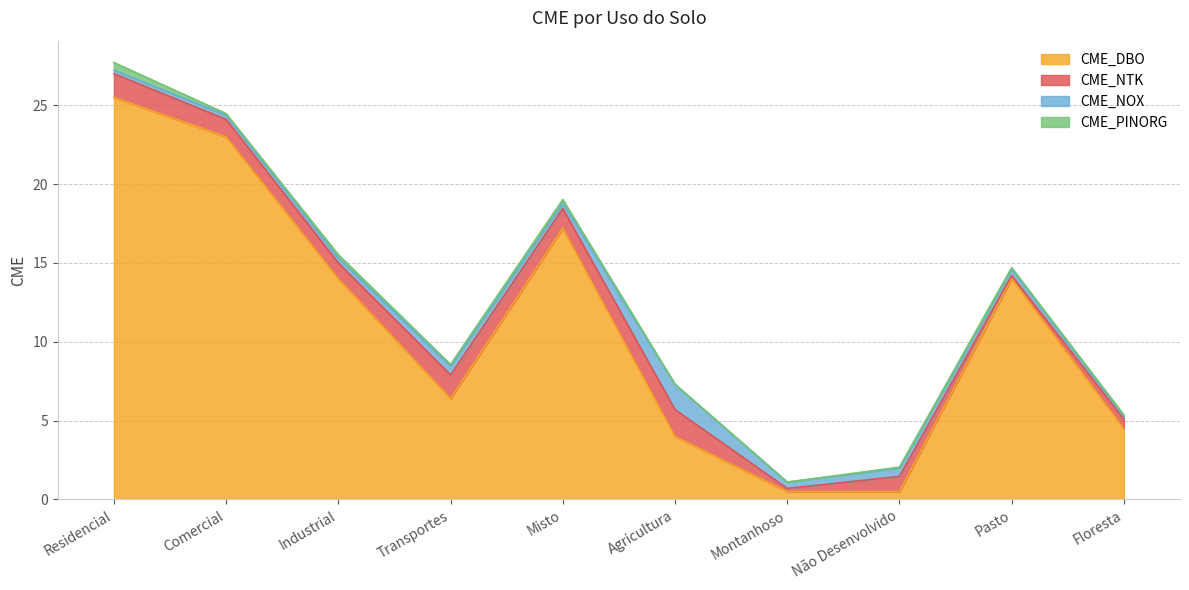

What is the difference between the maximum and minimum values in the CME_NOX series?

1.4